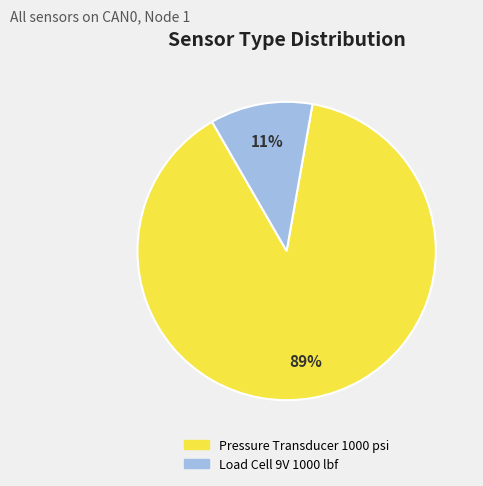

Rank the categories by value from lowest to highest.

Load Cell 9V 1000 lbf, Pressure Transducer 1000 psi